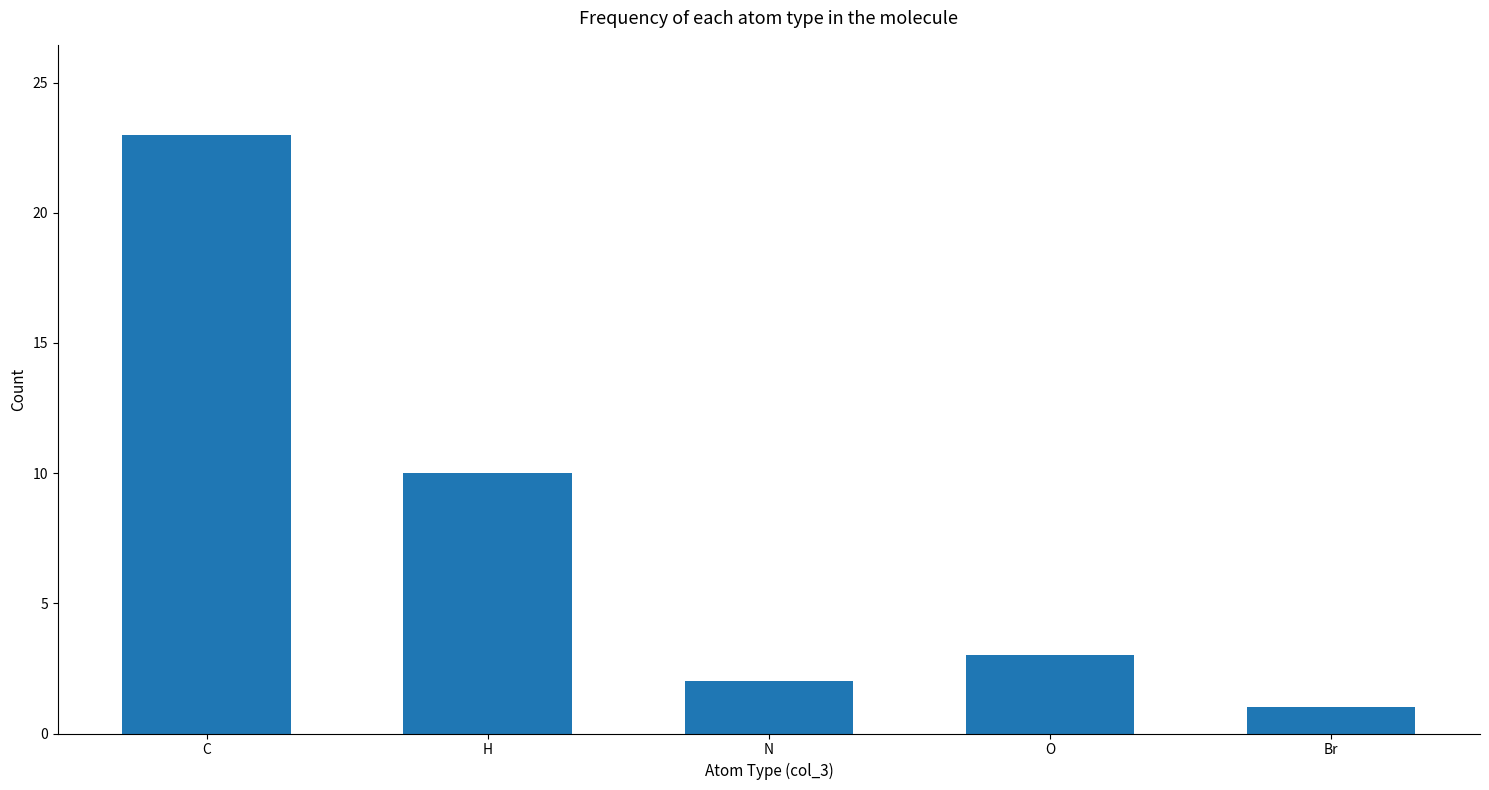

What is the label of the 5th bar from the left?

Br